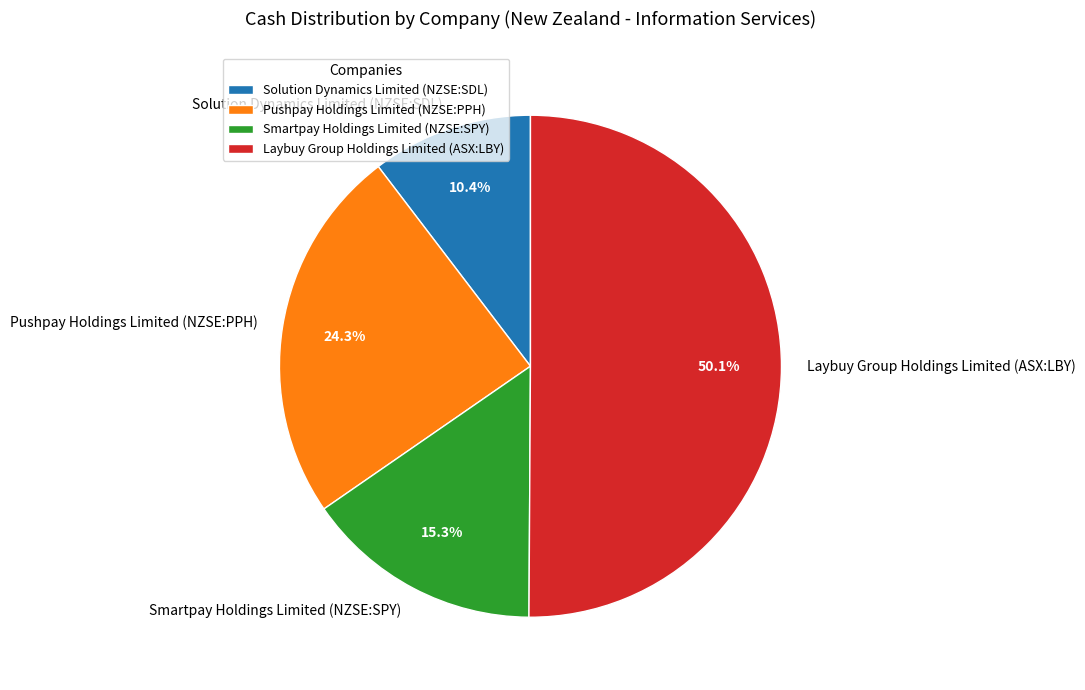

What is the smallest slice in the pie chart?

Solution Dynamics Limited (NZSE:SDL)